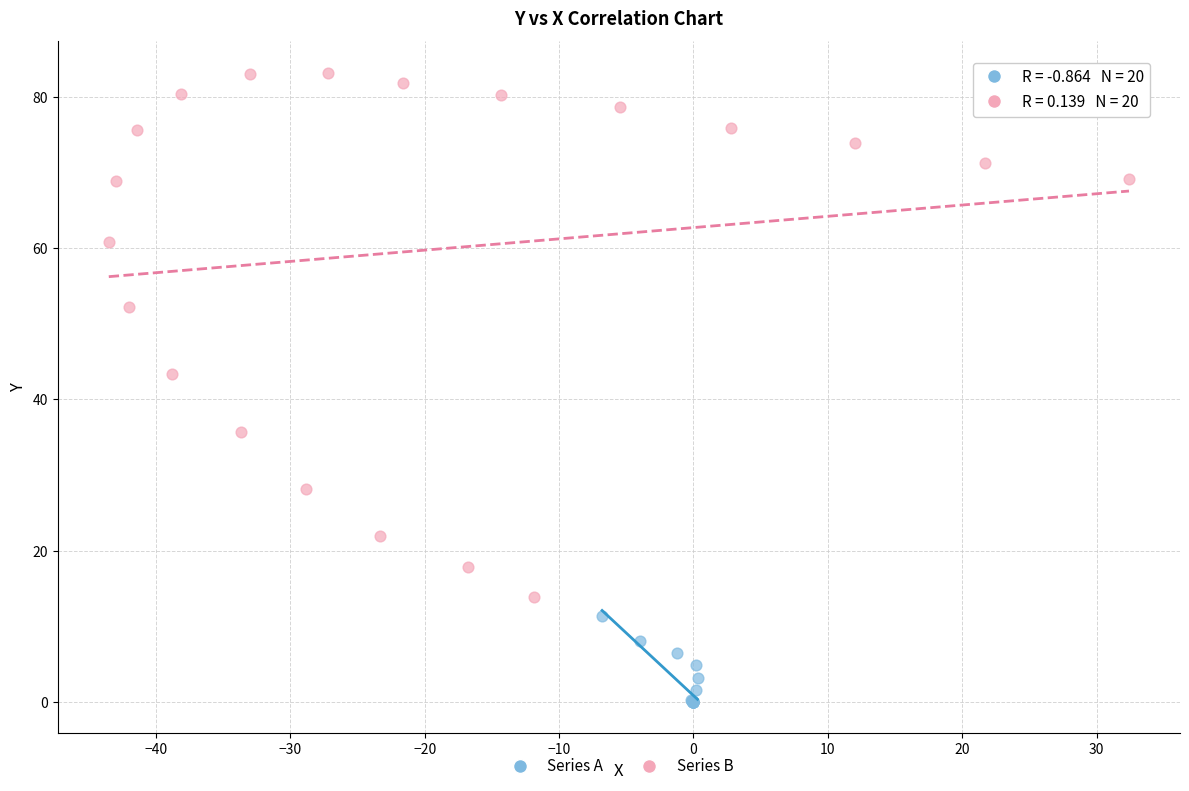

Which series reaches the minimum Y coordinate?

Series A